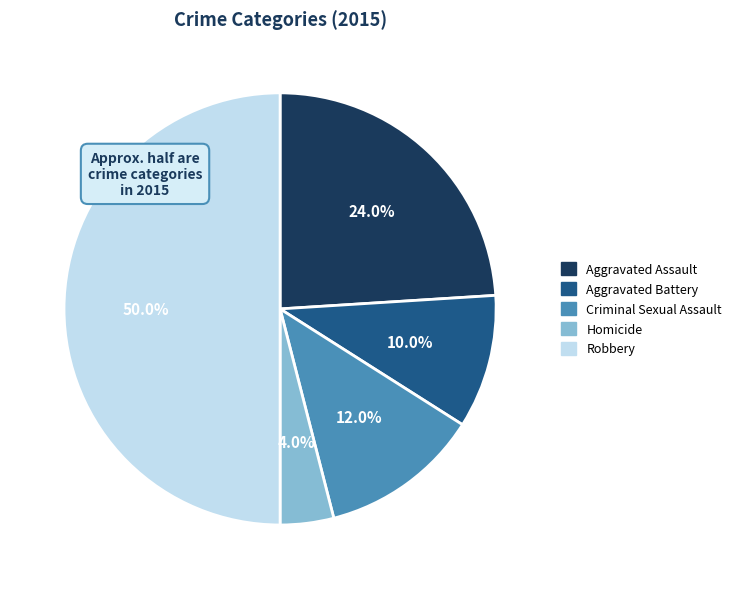

How many segments does this pie chart have?

5